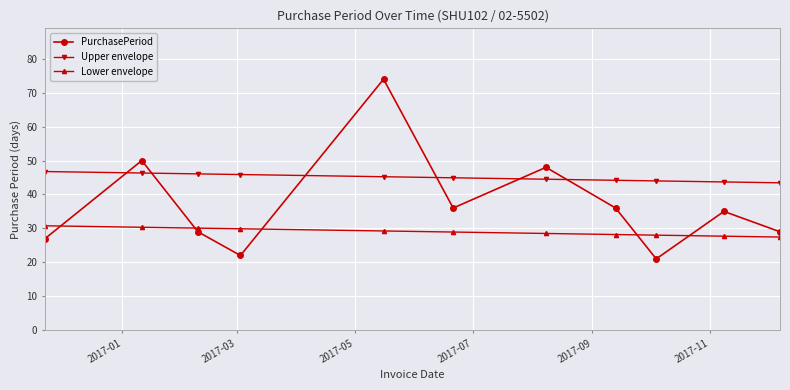

Which series has the largest range (max minus min)?

PurchasePeriod